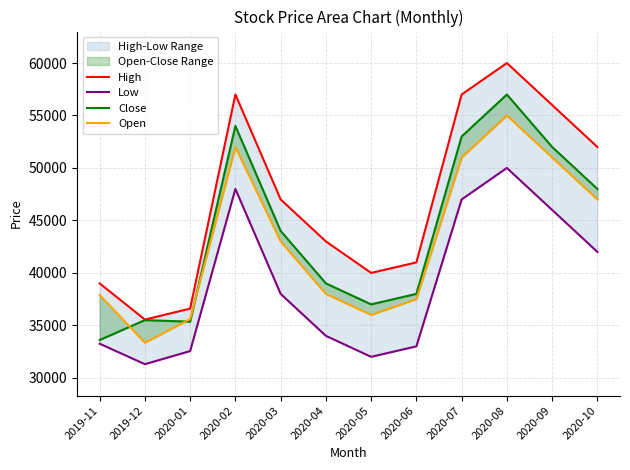

Is it true that Low equals 47000 at 2020-07?

True